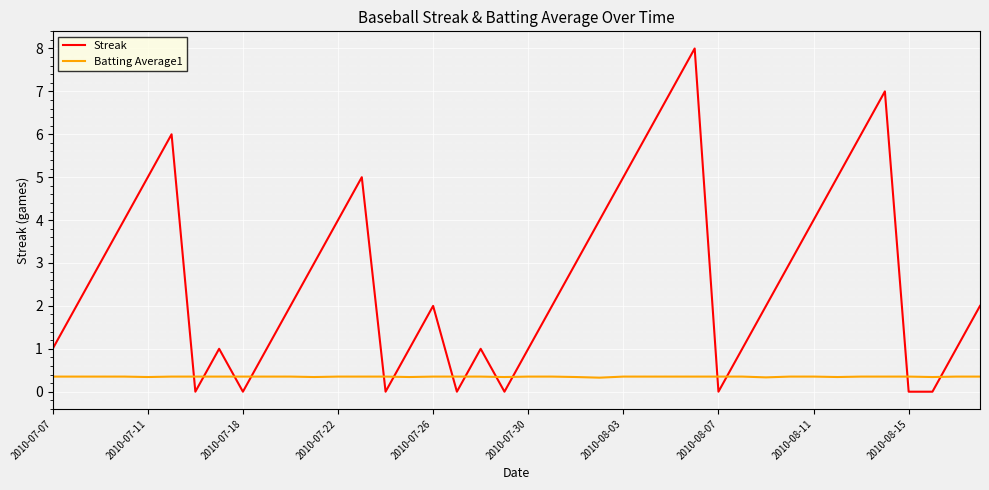

How many lines are shown in the chart?

2